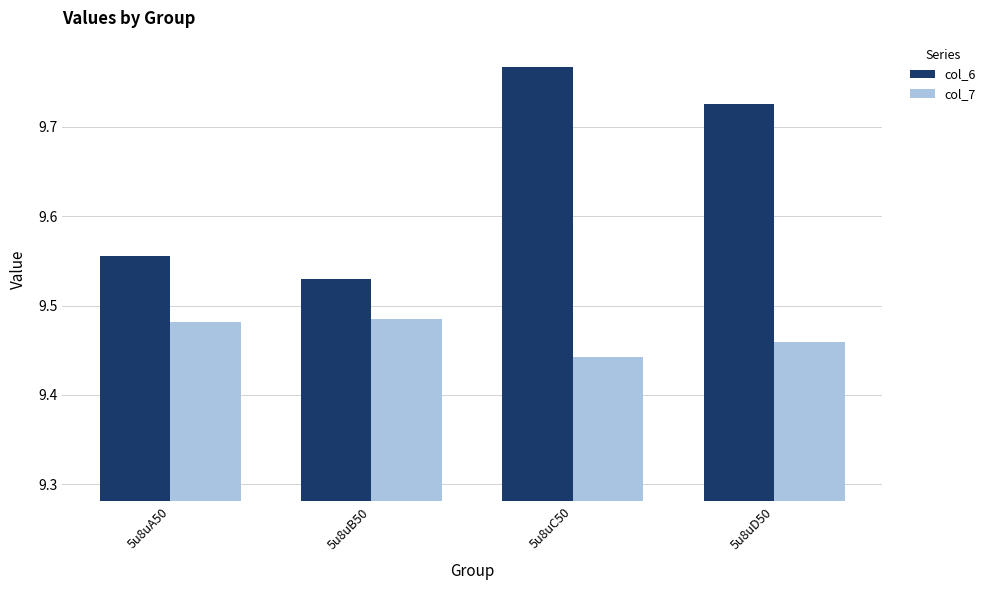

Which series has the largest range (max minus min)?

col_6